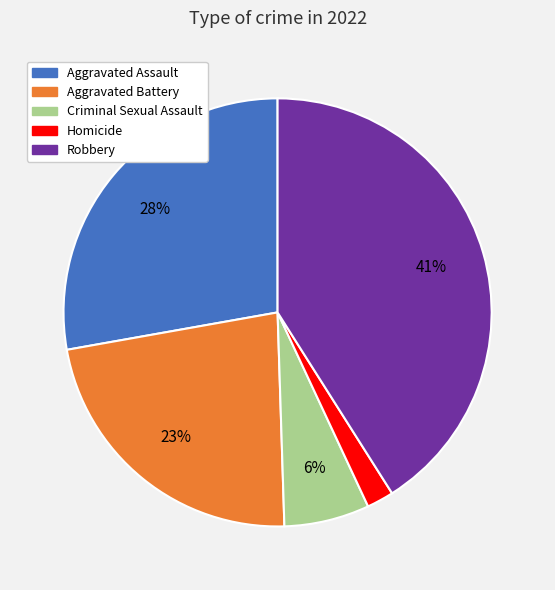

Count the number of slices in the pie.

5